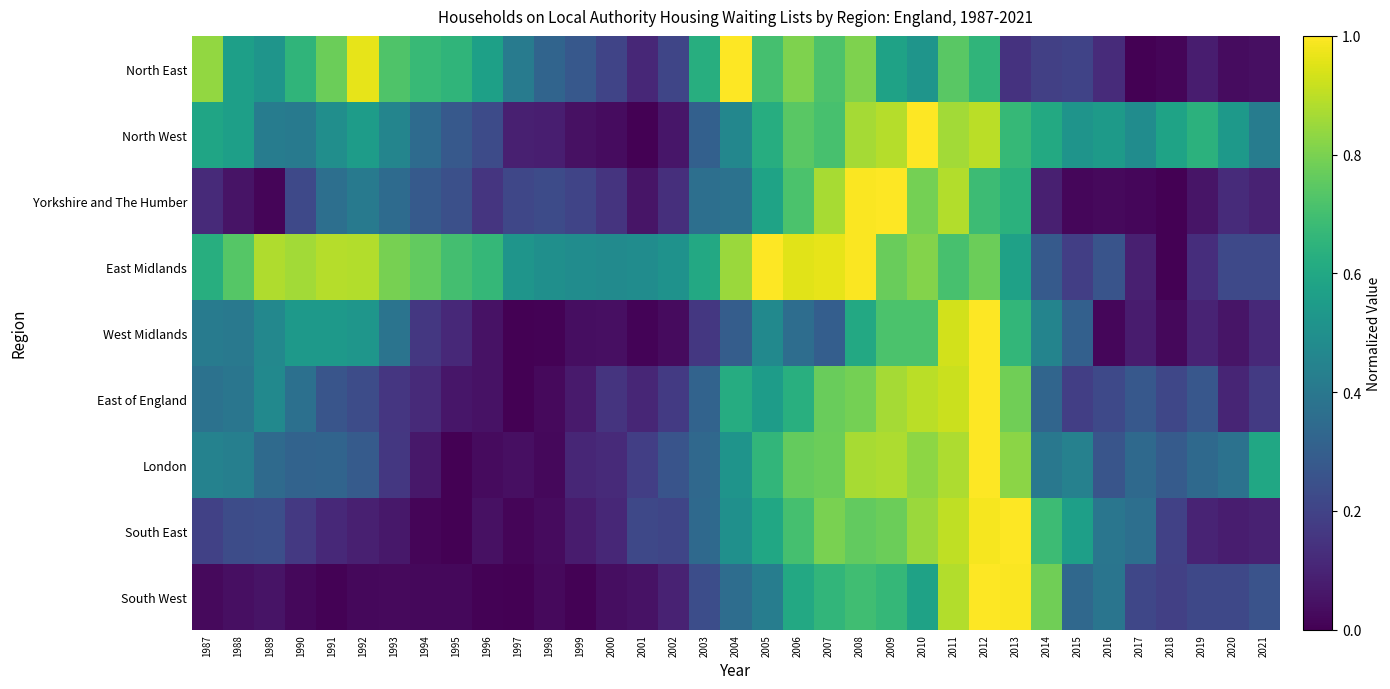

How many categories are shown in the chart?

35